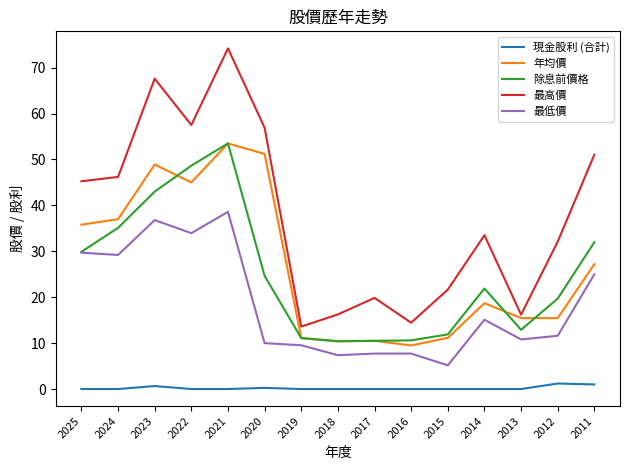

At how many categories does at least one series exceed 7?

15